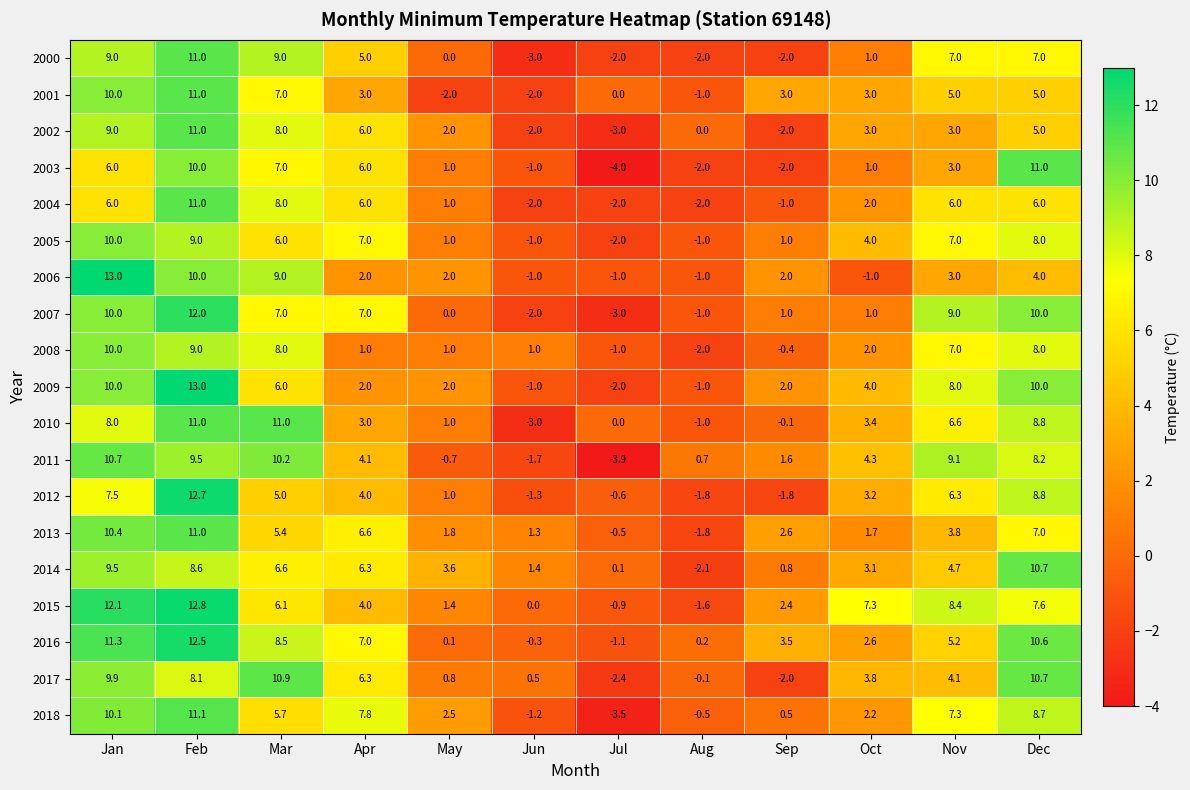

At which category is the sum across all series the highest?

Feb